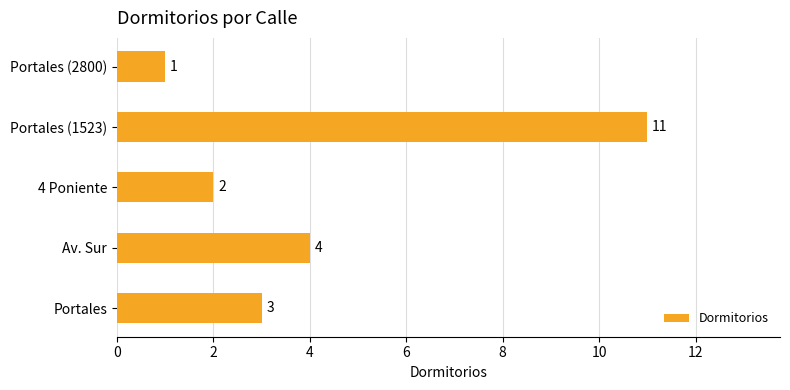

Are the bars grouped side by side (vs. stacked)?

No